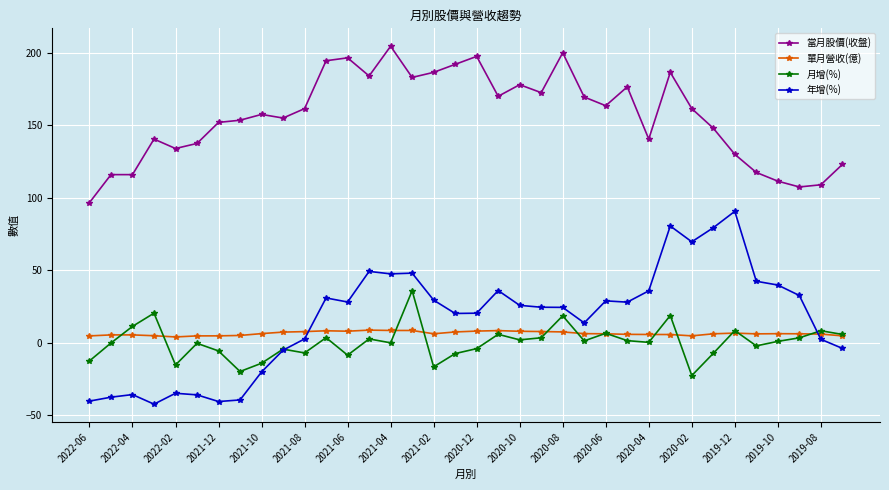

True or false: 月增(%) and 當月股價(收盤) intersect in this chart.

False